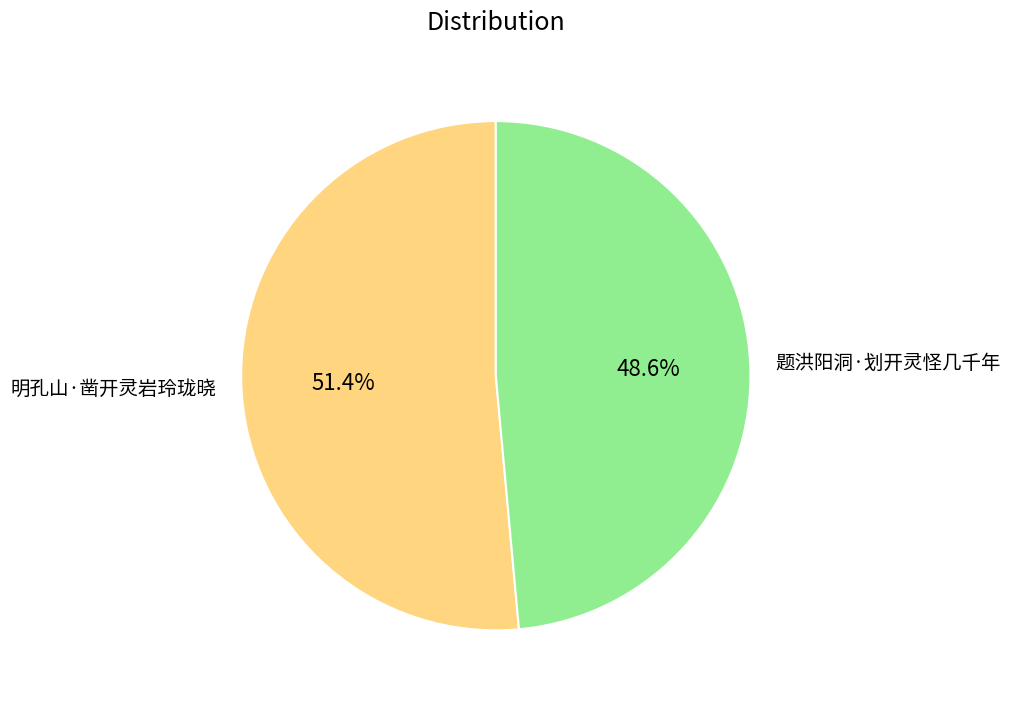

Is it true that 题洪阳洞·划开灵怪几千年 is 62% of the pie?

False